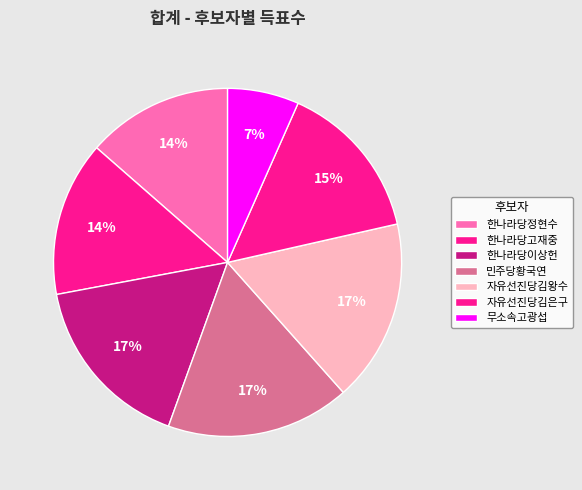

Which category has the smallest portion of the pie?

무소속고광섭